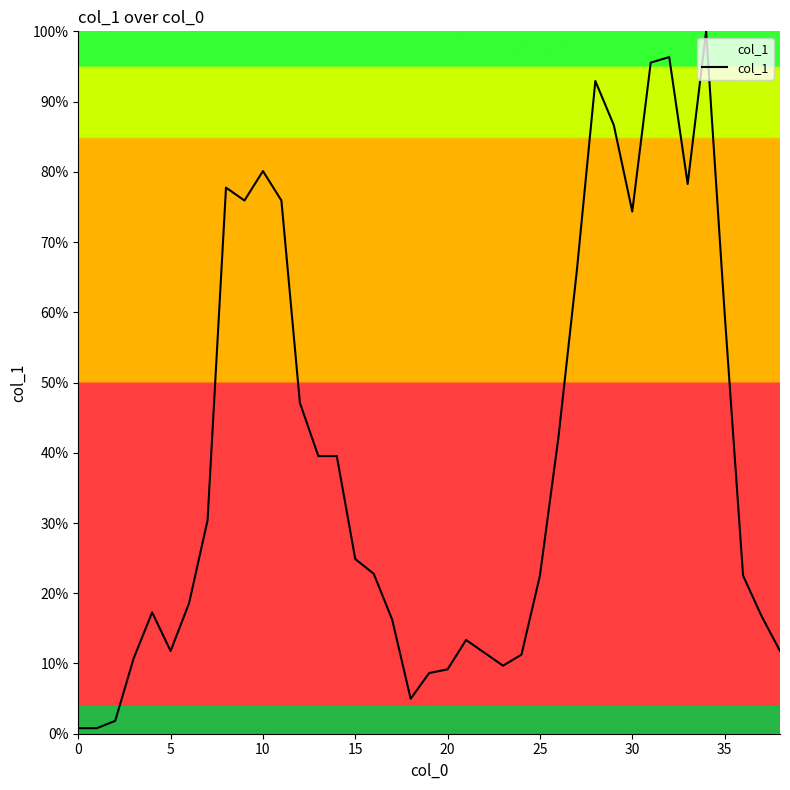

What is the difference between the maximum and minimum values?

99.2